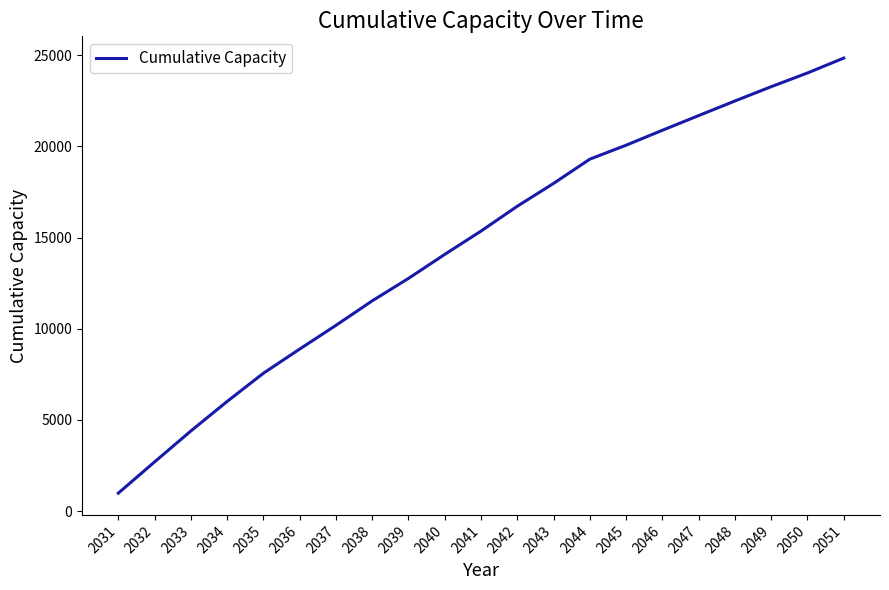

Reading left to right, list all the values displayed in this chart.

979.9	2692.6	4388.7	6008.8	7556.0	8882.9	10182.7	11526.8	12758.2	14075.2	15354.3	16716.4	17968.1	19298.6	20063.9	20882.5	21688.3	22489.3	23273.1	24026.0	24842.2